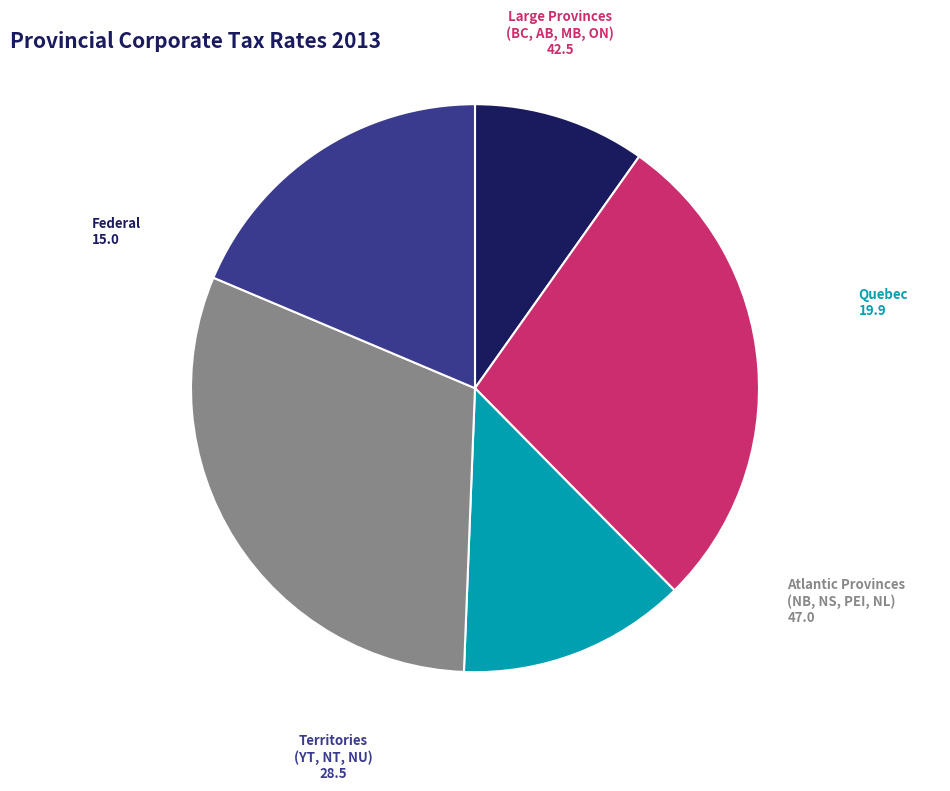

Which category has the smallest portion of the pie?

Federal